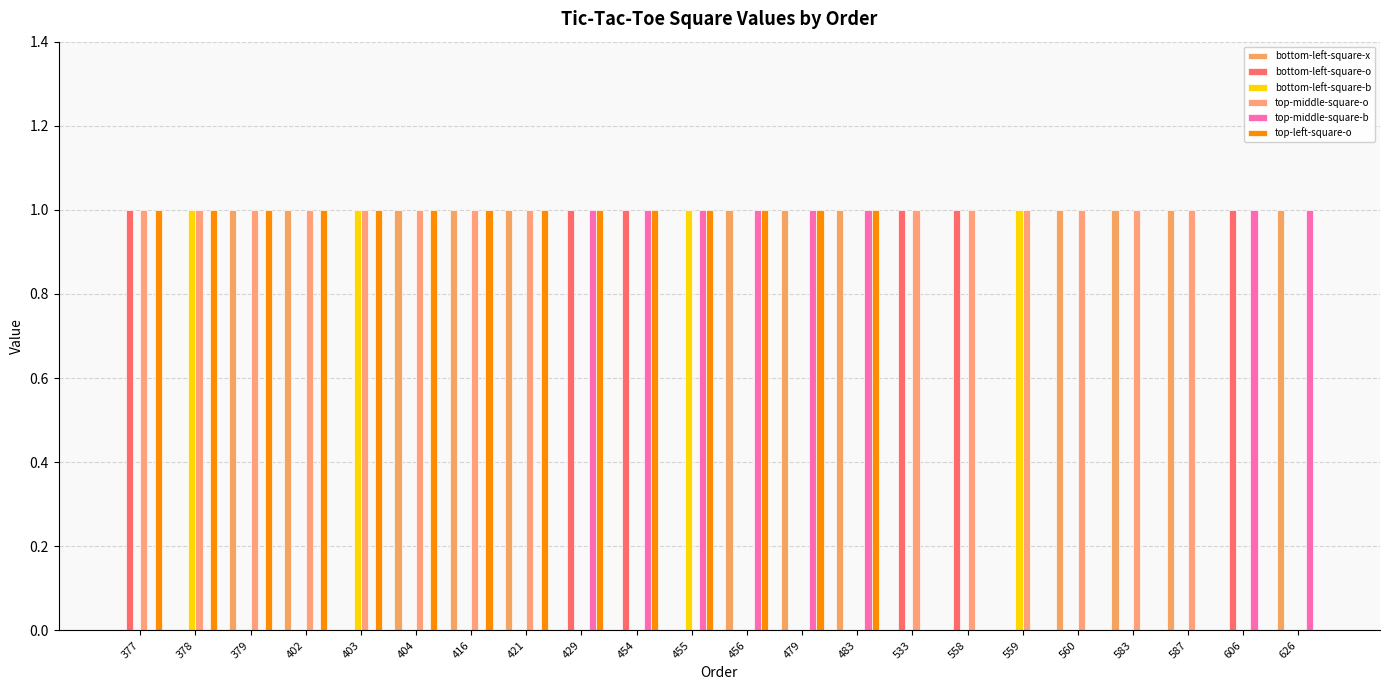

Rank the series by their maximum value, from lowest to highest.

bottom-left-square-x, bottom-left-square-o, bottom-left-square-b, top-middle-square-o, top-middle-square-b, top-left-square-o